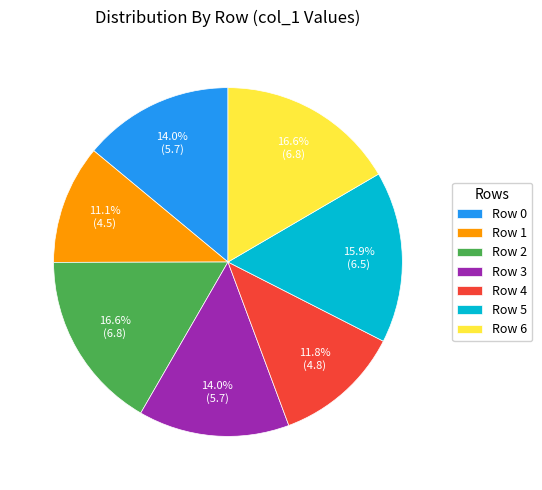

To the nearest percent, what percentage of the pie is Row 5?

16%